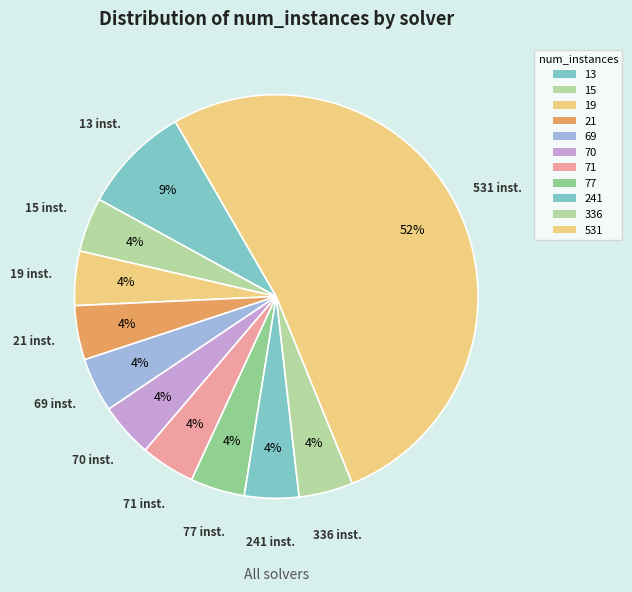

Count the number of slices in the pie.

11